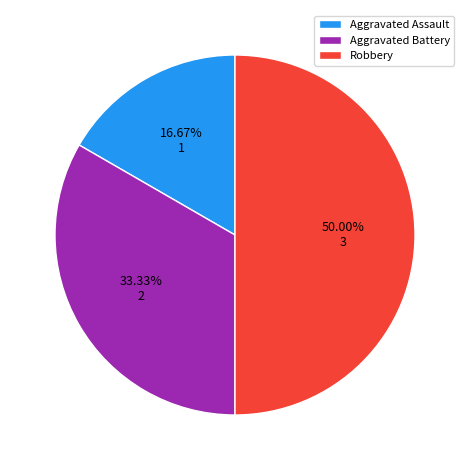

True or false: Aggravated Battery accounts for 40% of the total.

False